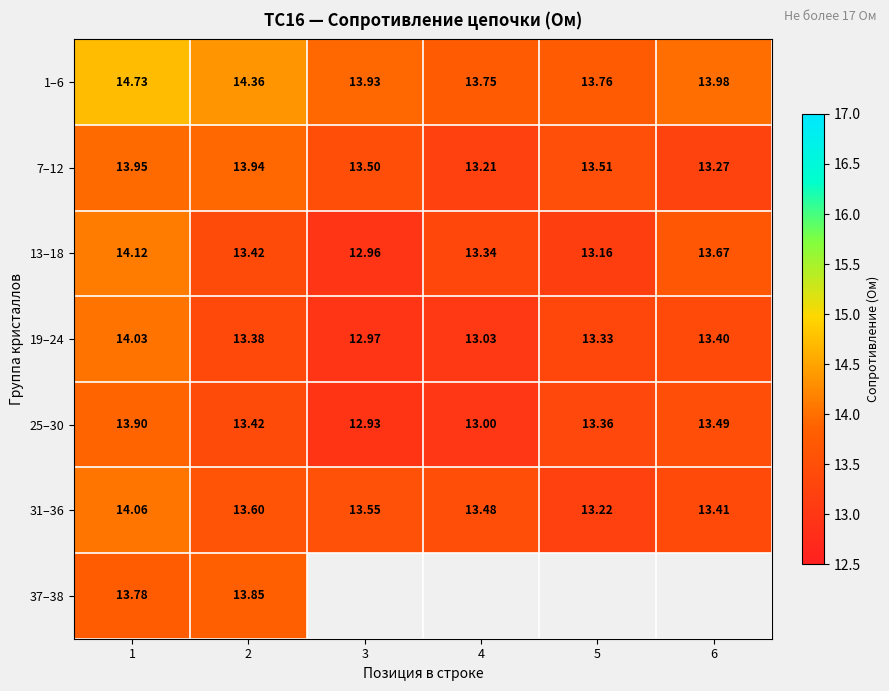

How many distinct data groups are displayed?

7